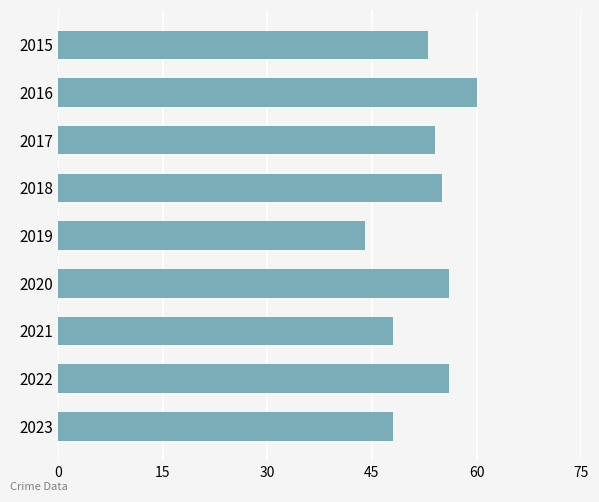

What is the ratio of the value at 2021 to the value at 2020?

0.9